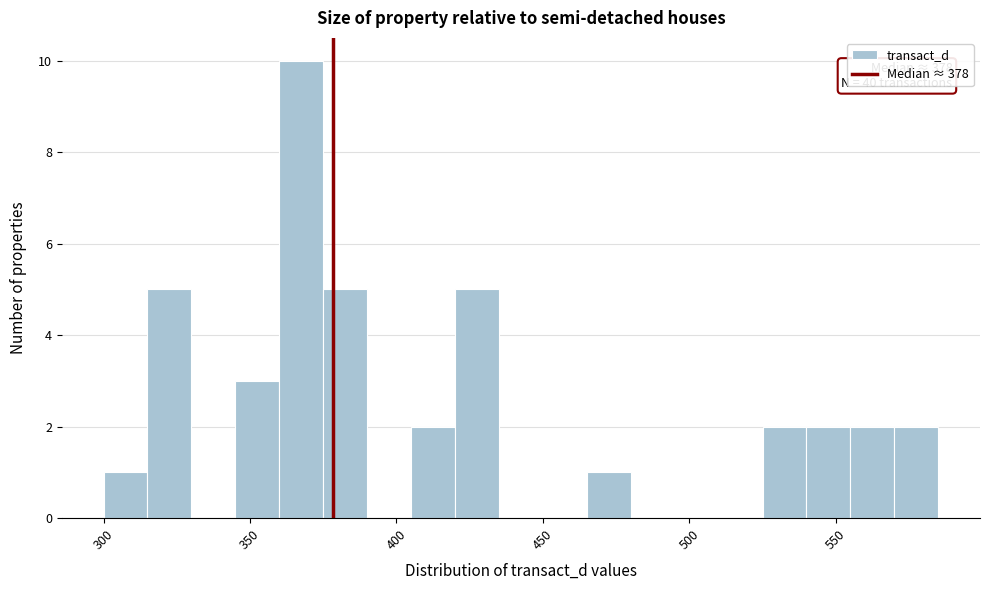

Read against the x-axis, roughly where is the centre of the tallest bar?

370